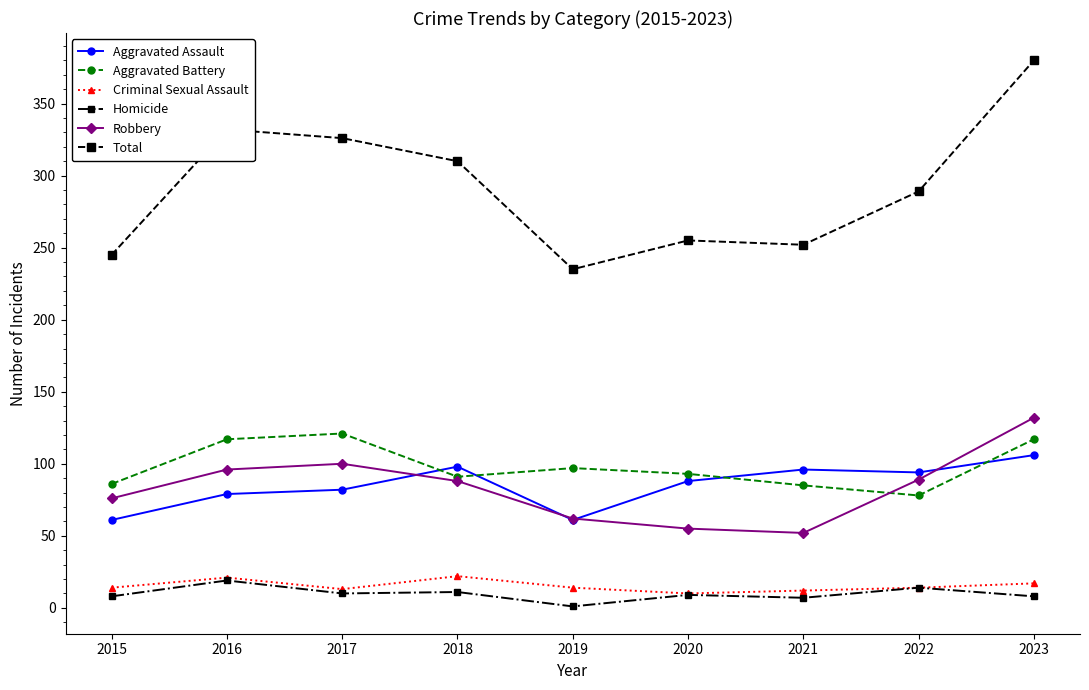

How many series are shown in this chart?

6